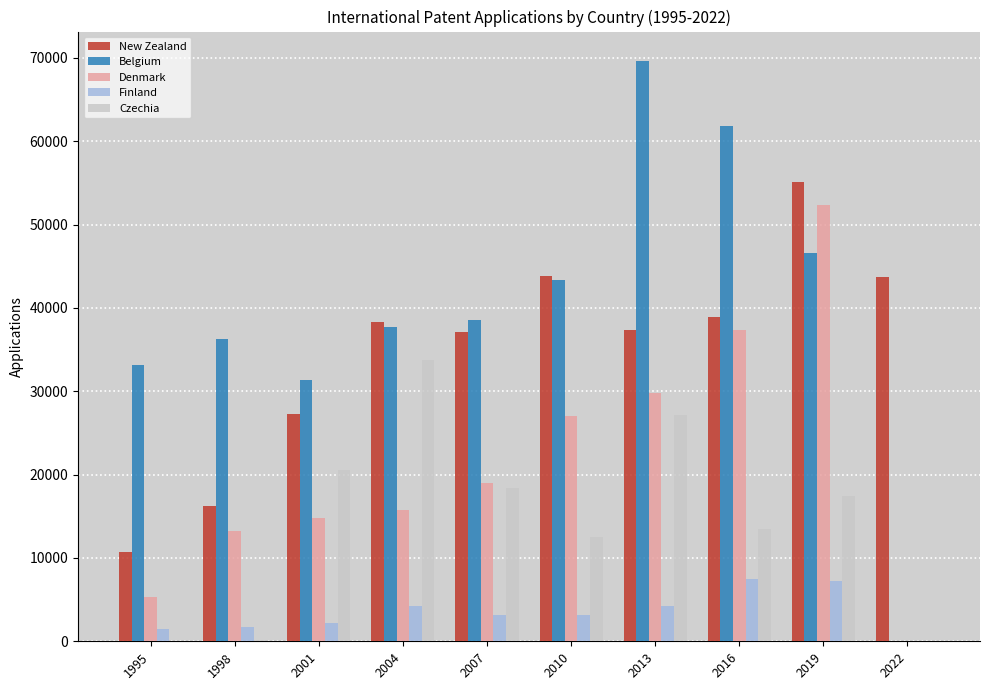

How many groups of bars are there?

10